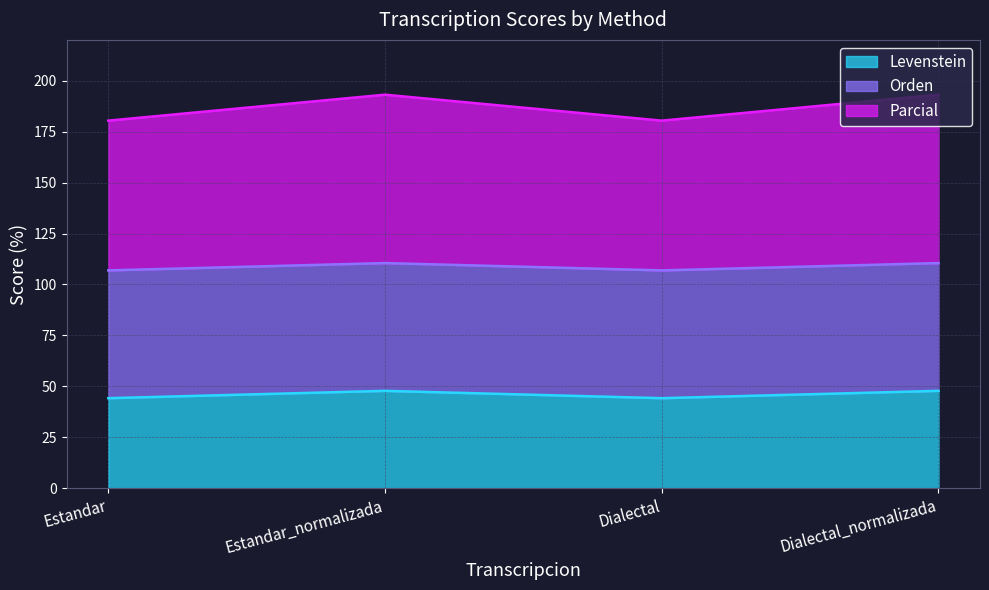

Is the value of Parcial at Estandar_normalizada greater than the value of Levenstein at Dialectal?

Yes